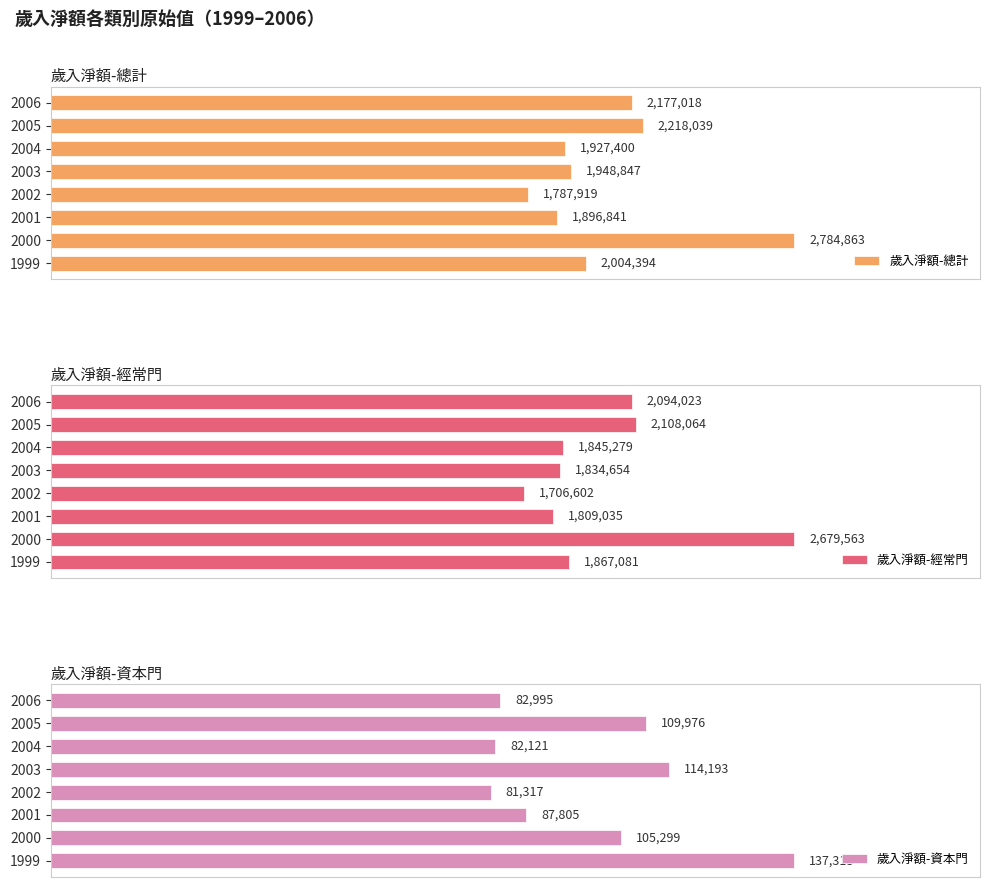

Rank the categories by 歲入淨額-總計 value from highest to lowest.

2000, 2005, 2006, 1999, 2003, 2004, 2001, 2002